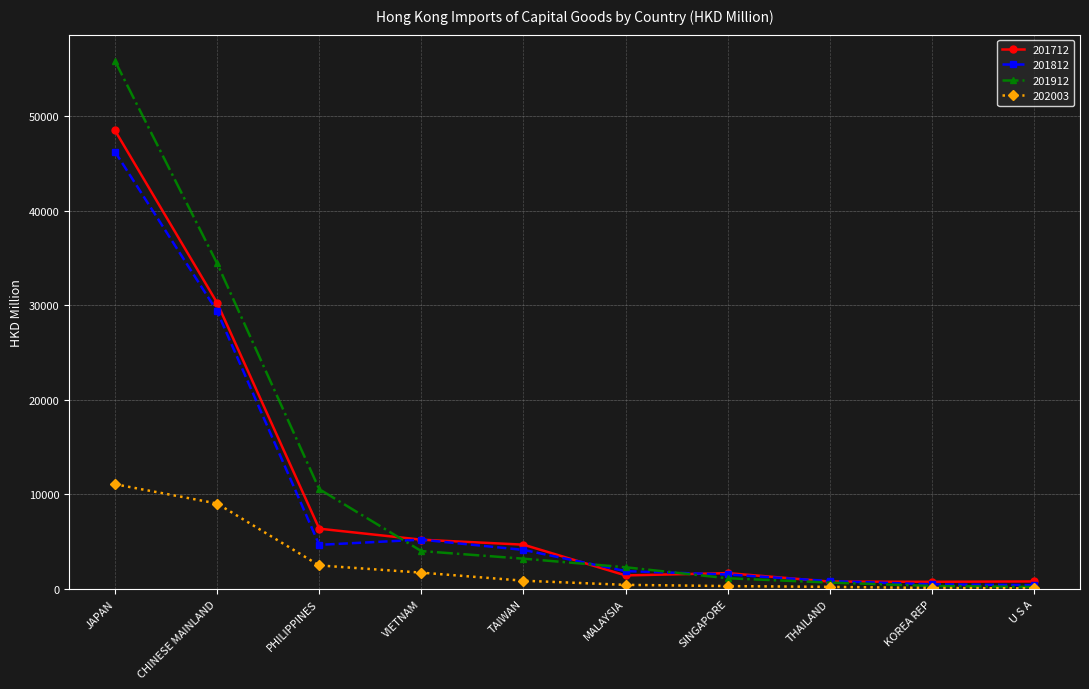

What is the label of the 10th point from the right?

JAPAN